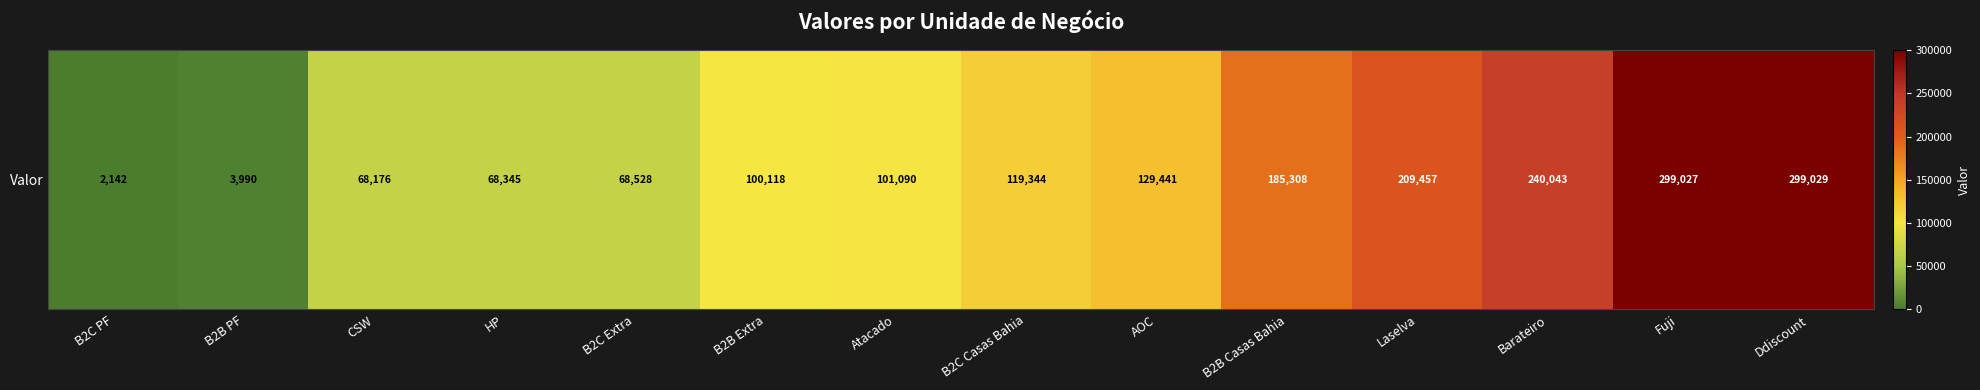

Where is the data nearest to the value 150585?

AOC